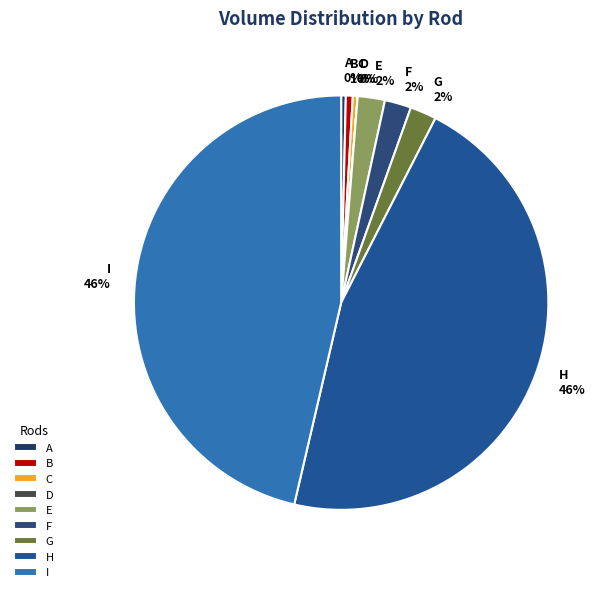

What percentage is the G slice, to the nearest percent?

2%